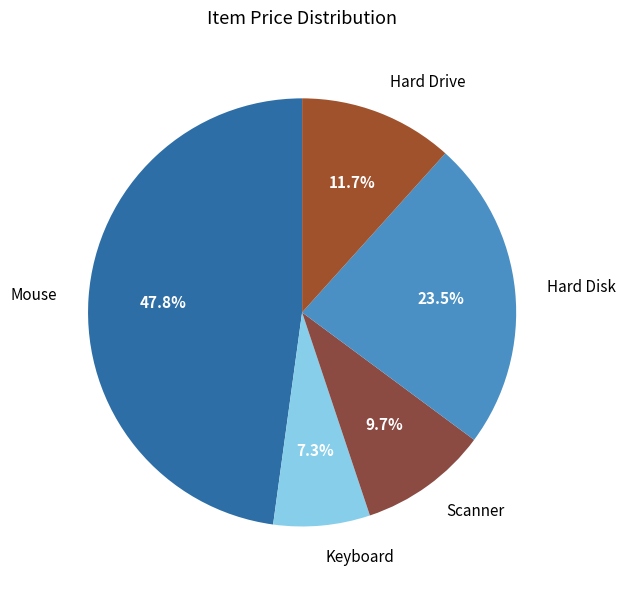

How many slices are in this pie chart?

5